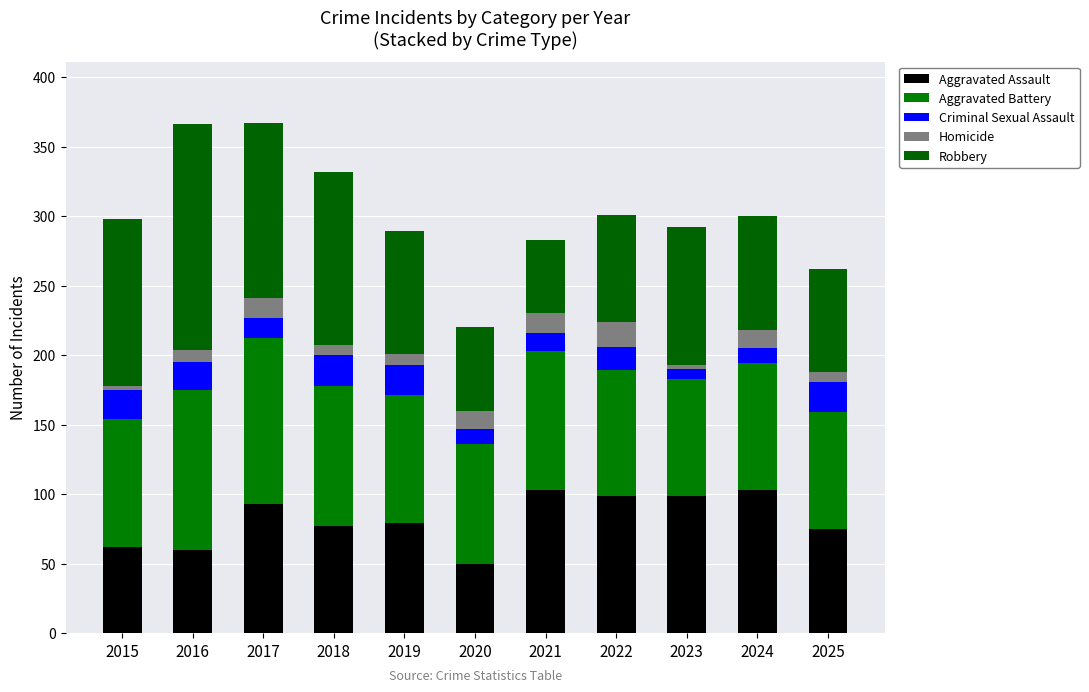

How many bars are there in total?

11